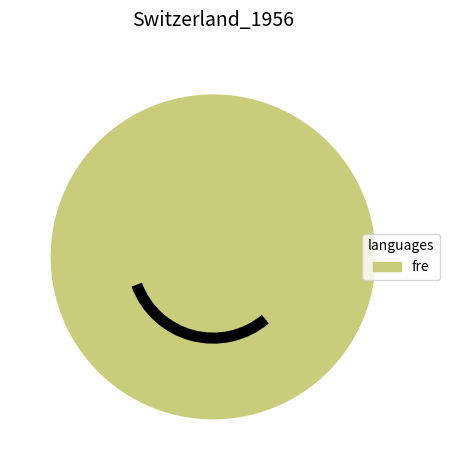

Is there any slice that represents more than half of the pie?

Yes